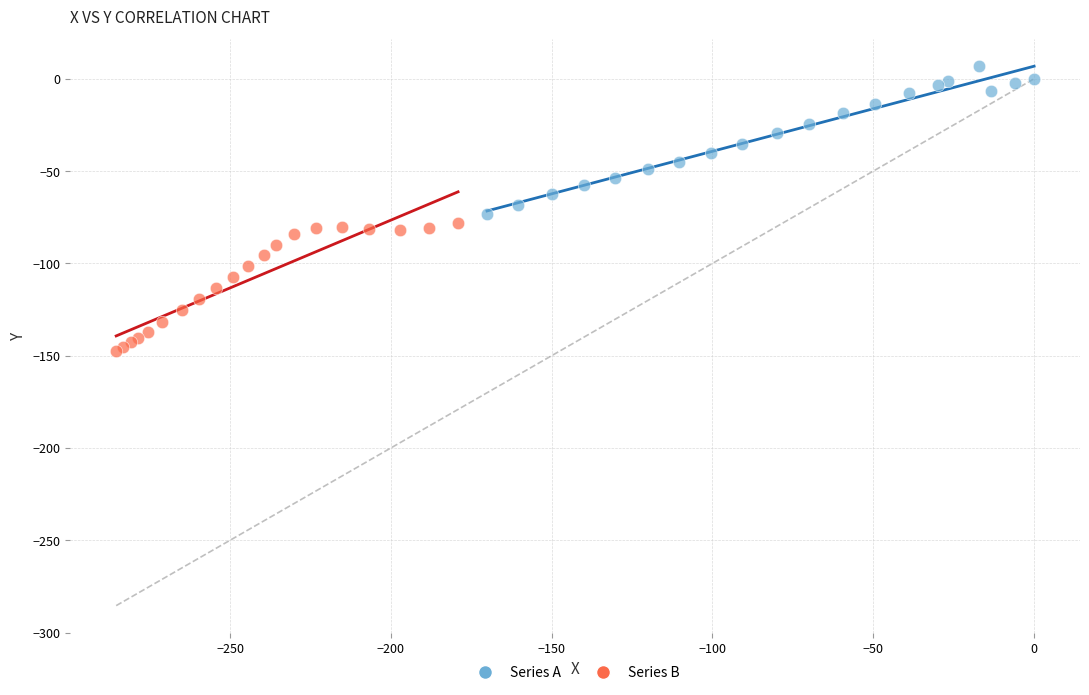

Which series contains the highest Y value?

Series A